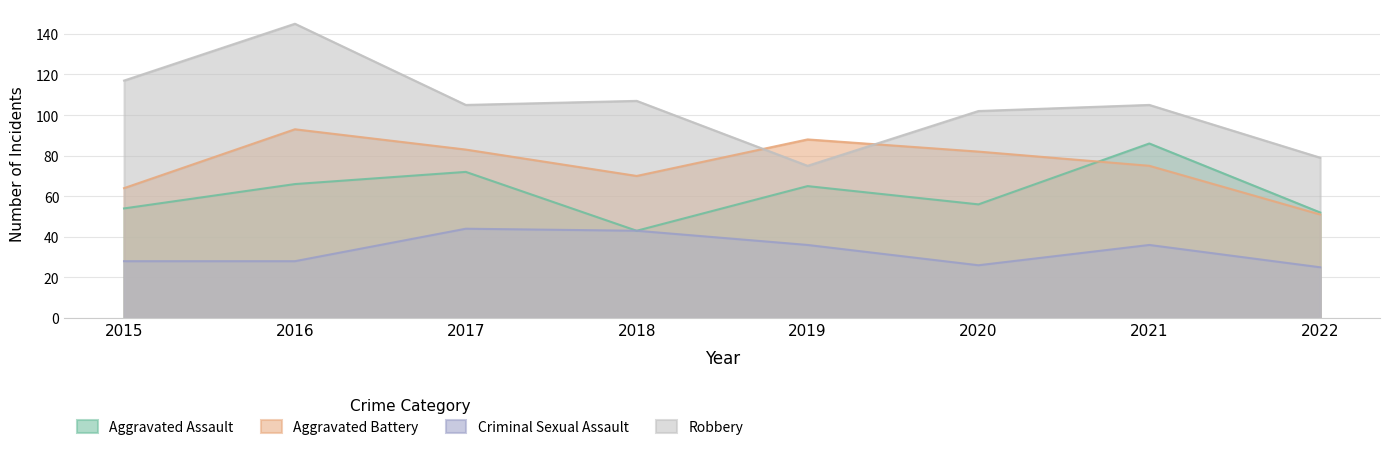

At which category does the chart reach its peak across all series?

2016